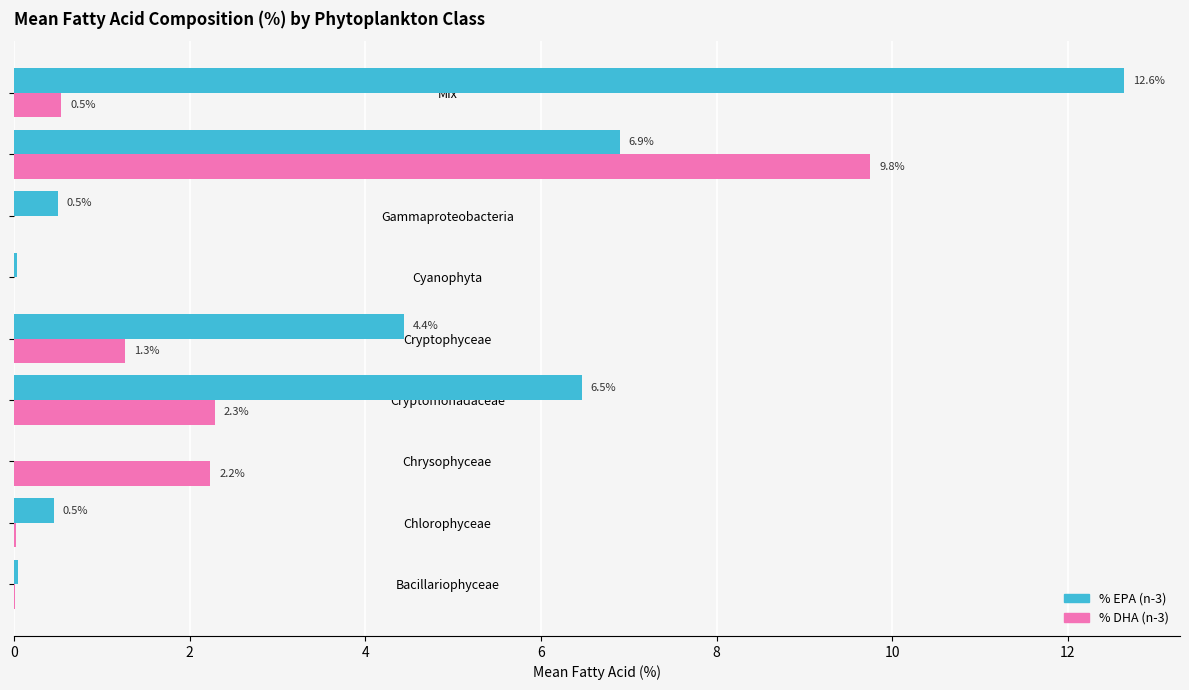

Read the % EPA (n-3) value at Dinophyceae.

6.9